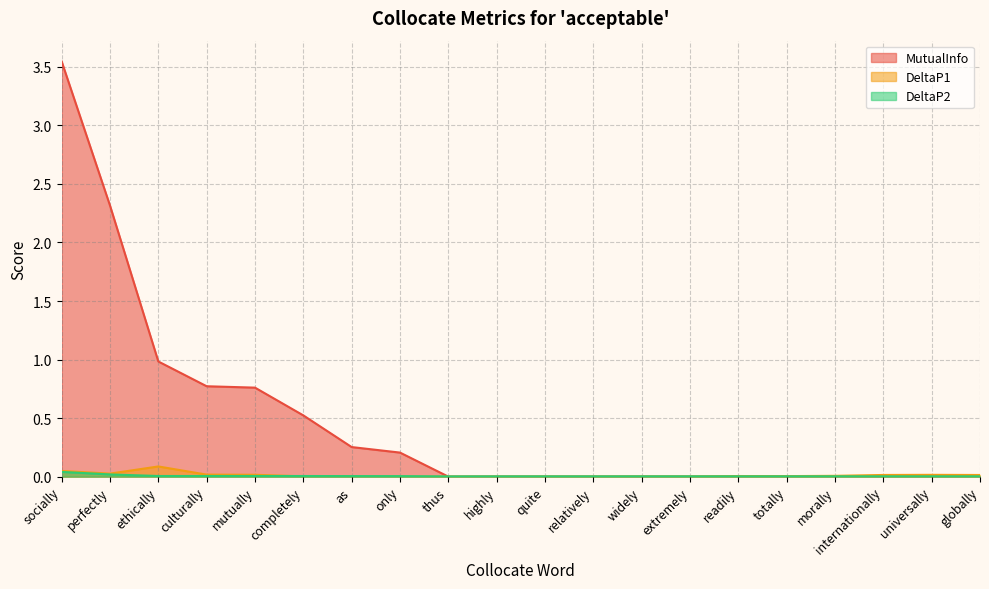

Does the chart display data point markers on the line(s)?

No